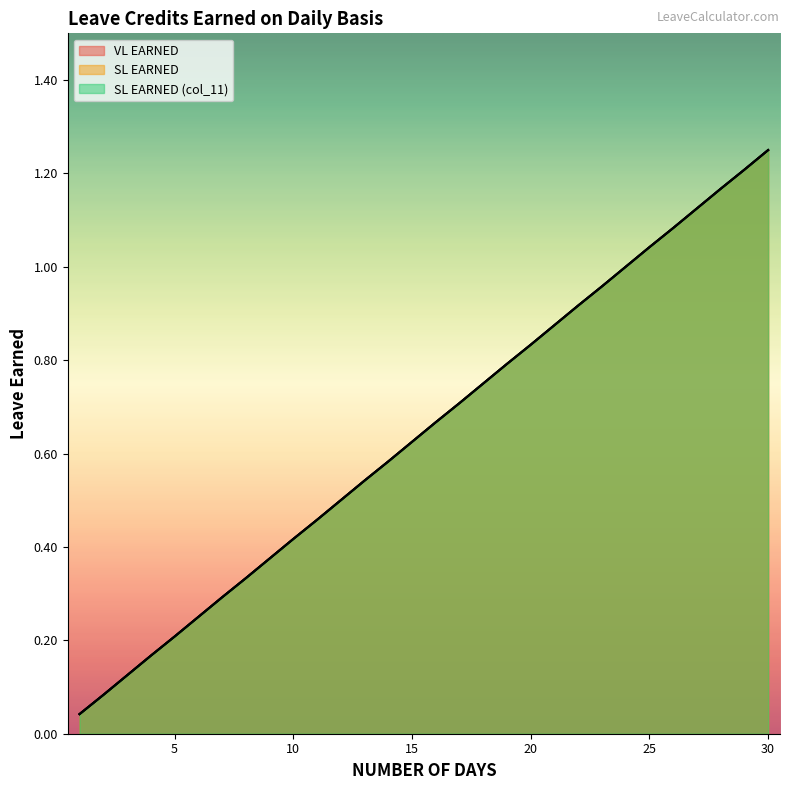

What are all the series names shown in the legend?

VL EARNED, SL EARNED, SL EARNED (col_11)